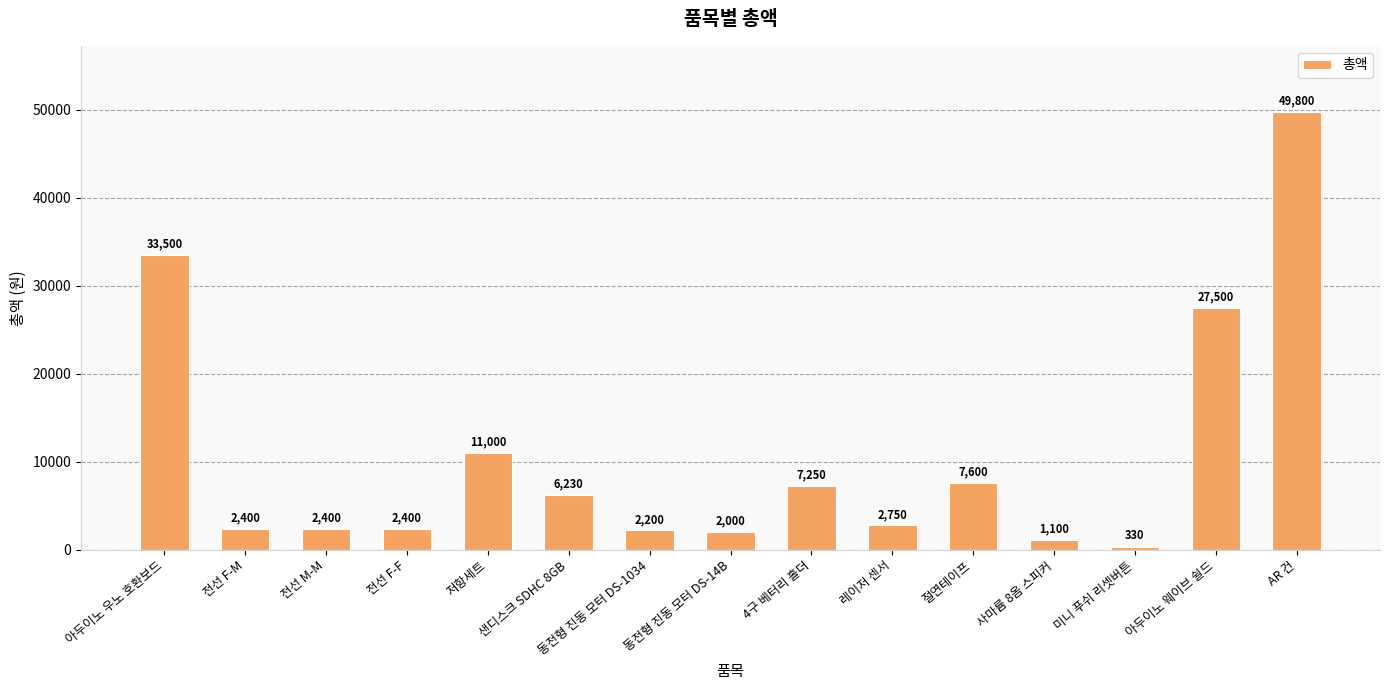

At which label is the value closest to 25065?

아두이노 웨이브 쉴드